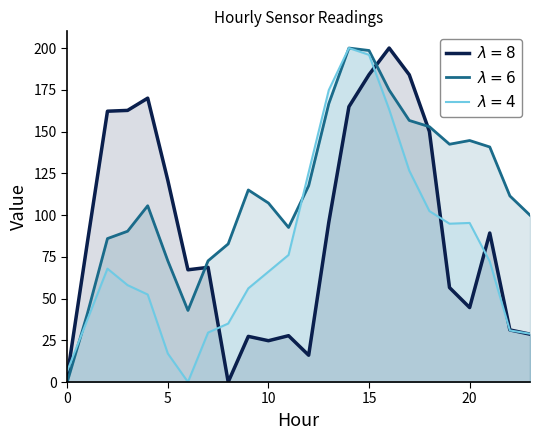

Count the number of categories in the chart.

24